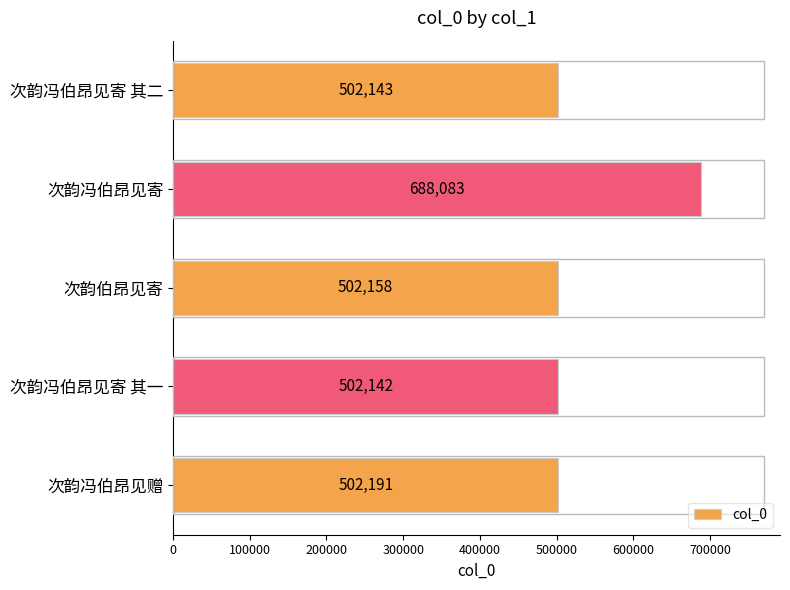

Reading top to bottom, list all the values displayed in this chart.

次韵冯伯昂见寄 其二=502143	次韵冯伯昂见寄=688083	次韵伯昂见寄=502158	次韵冯伯昂见寄 其一=502142	次韵冯伯昂见赠=502191